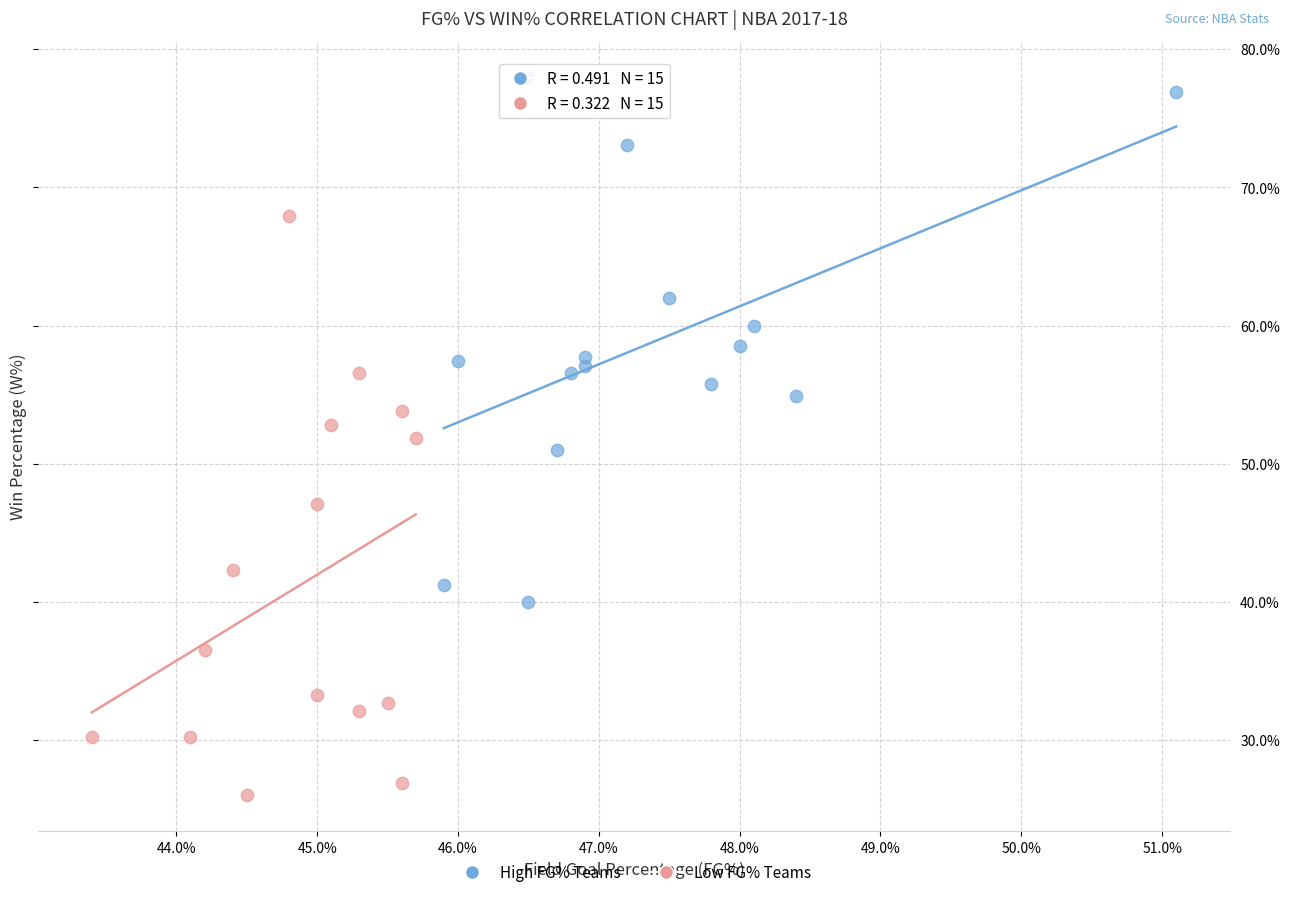

Which series reaches the maximum Y coordinate?

High FG% Teams